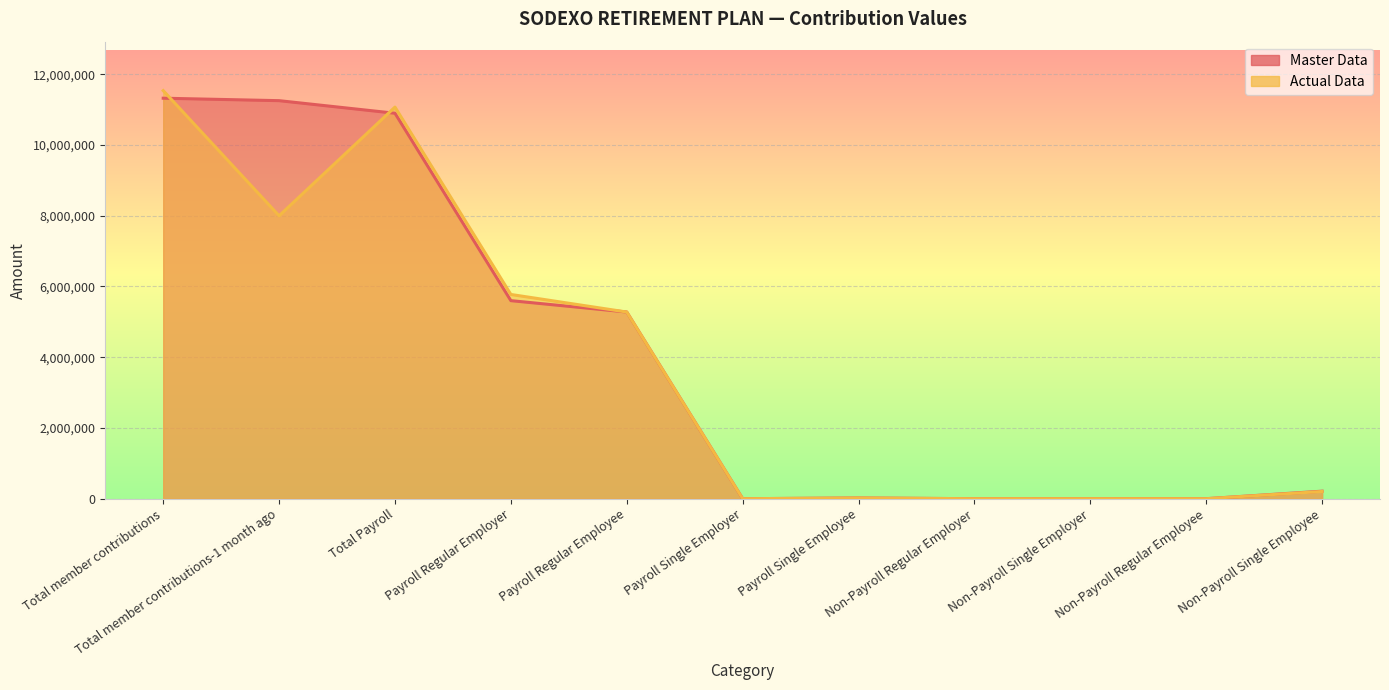

At which category is the sum across all series the highest?

Total member contributions